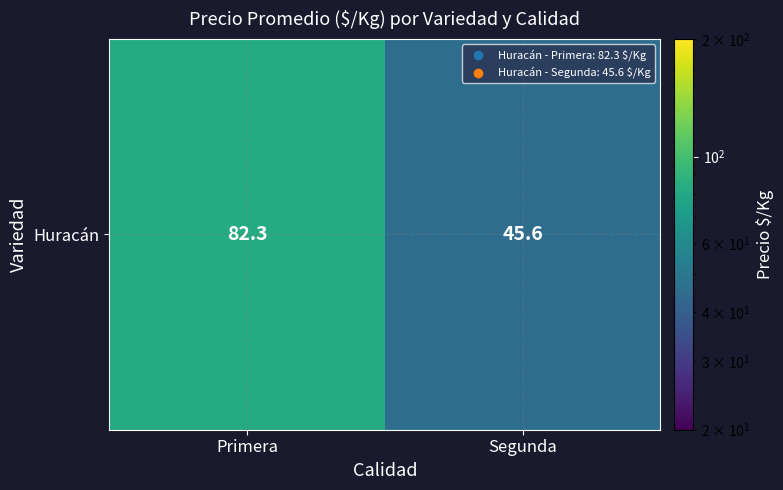

Reading left to right, transcribe all the data shown in this chart.

82.3	45.6